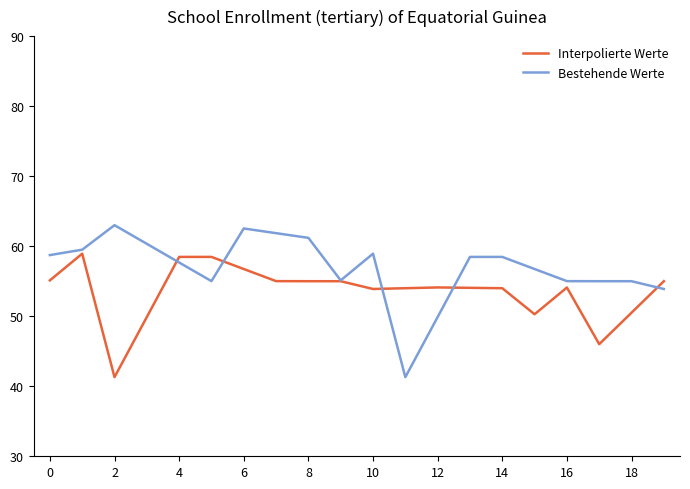

Rank the series by their average value, from highest to lowest.

Bestehende Werte, Interpolierte Werte